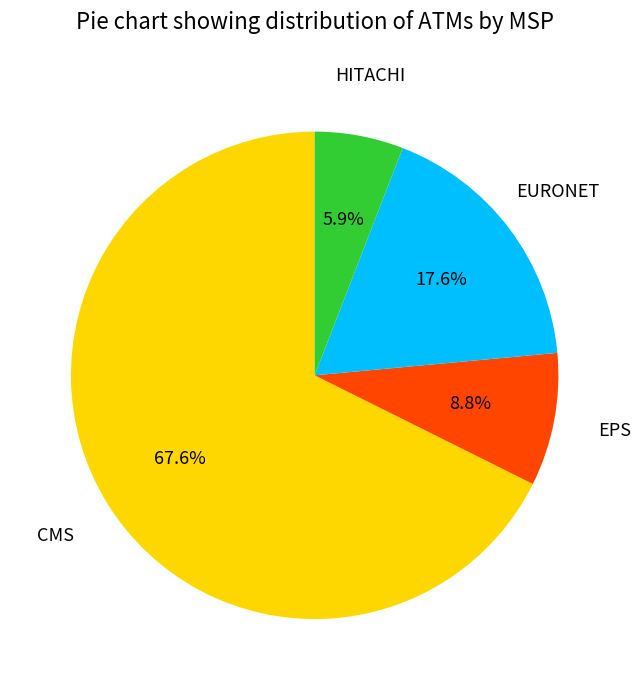

How many segments does this pie chart have?

4